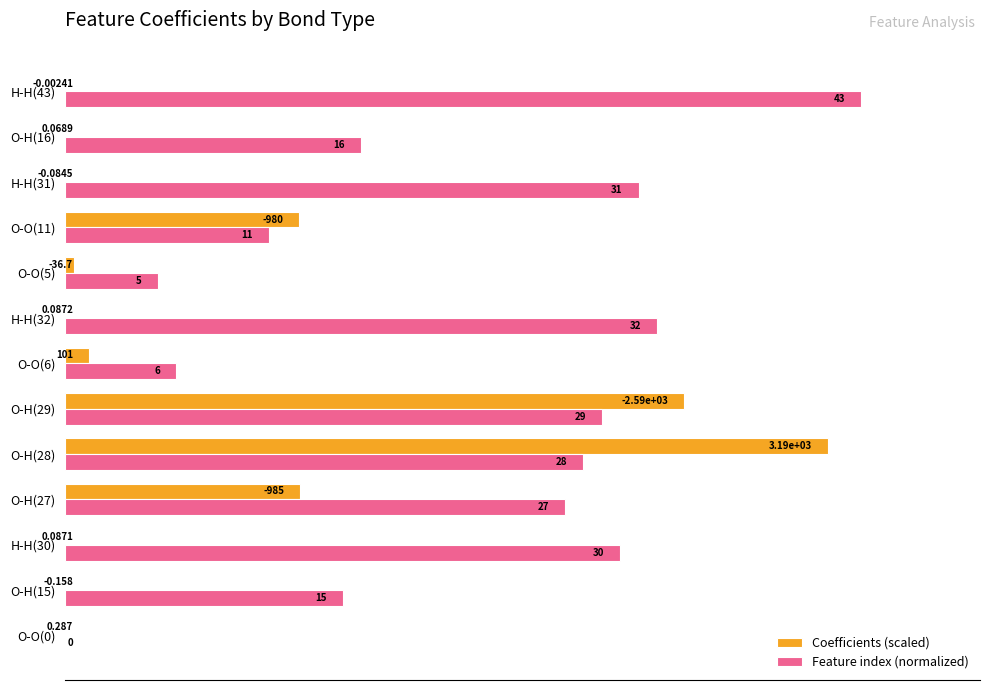

Rank the series by their average value, from highest to lowest.

Feature index (normalized), Coefficients (scaled)